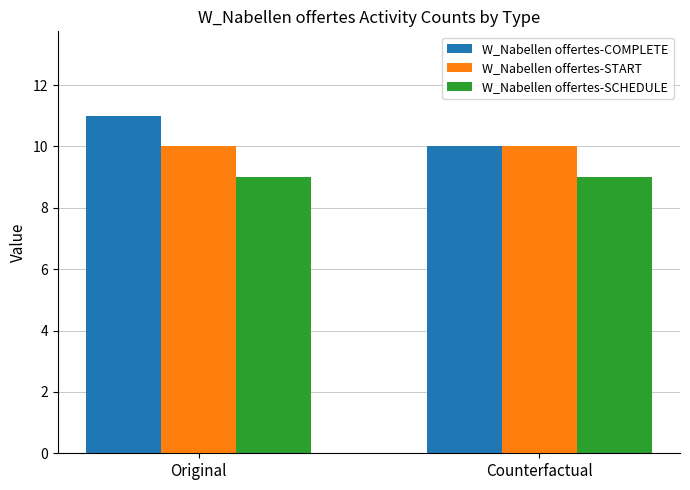

At how many categories does at least one series exceed 9?

2